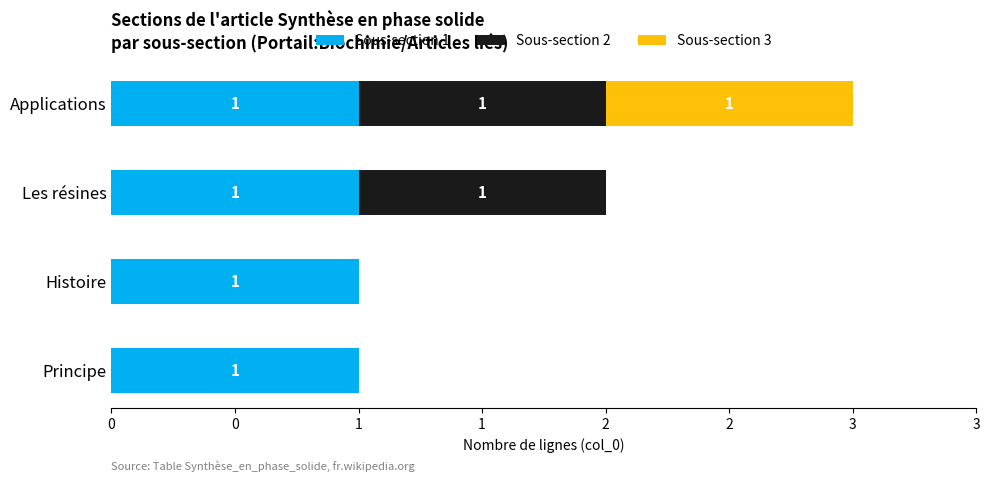

What are all the series names shown in the legend?

Sous-section 1, Sous-section 2, Sous-section 3